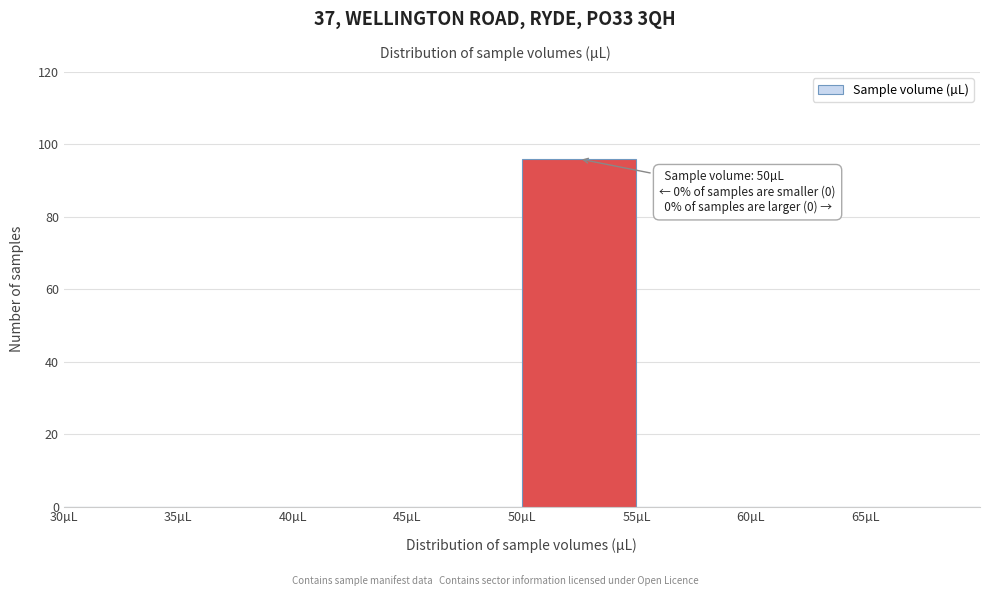

Over which range of the x-axis is the bar tallest?

50 to 55